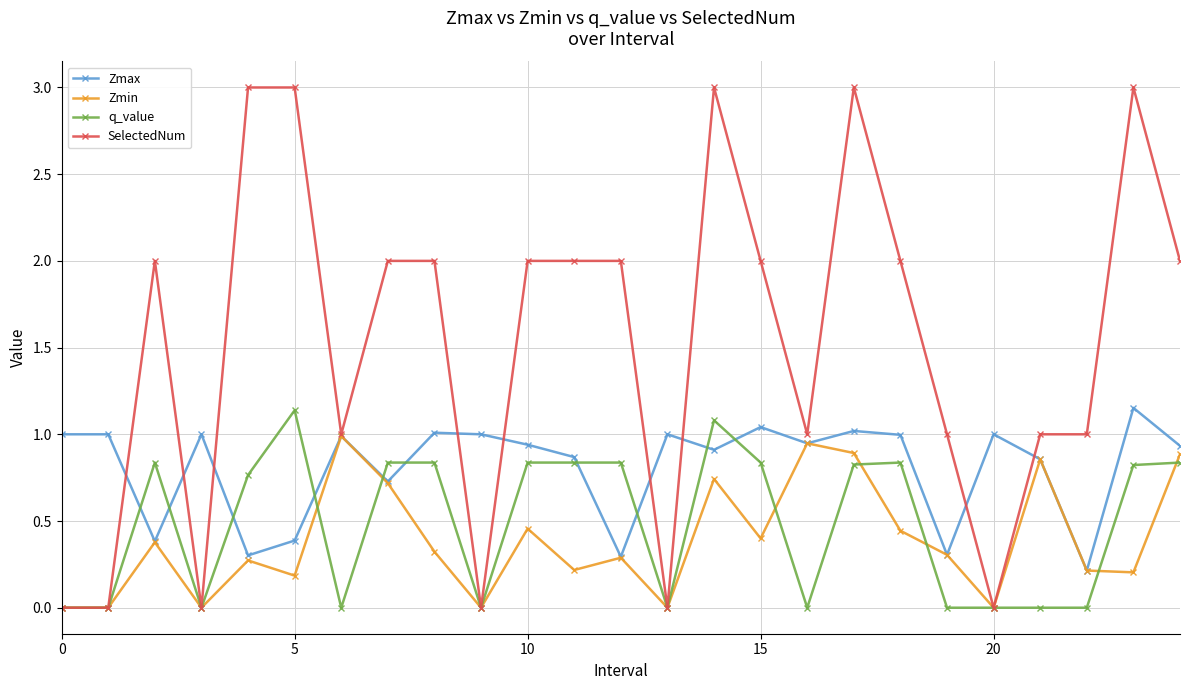

Which series has the largest range (max minus min)?

SelectedNum